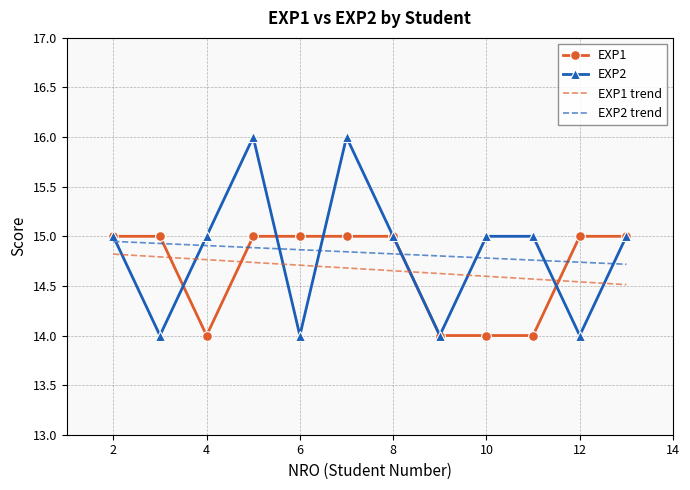

What is the smallest value displayed?

14.0